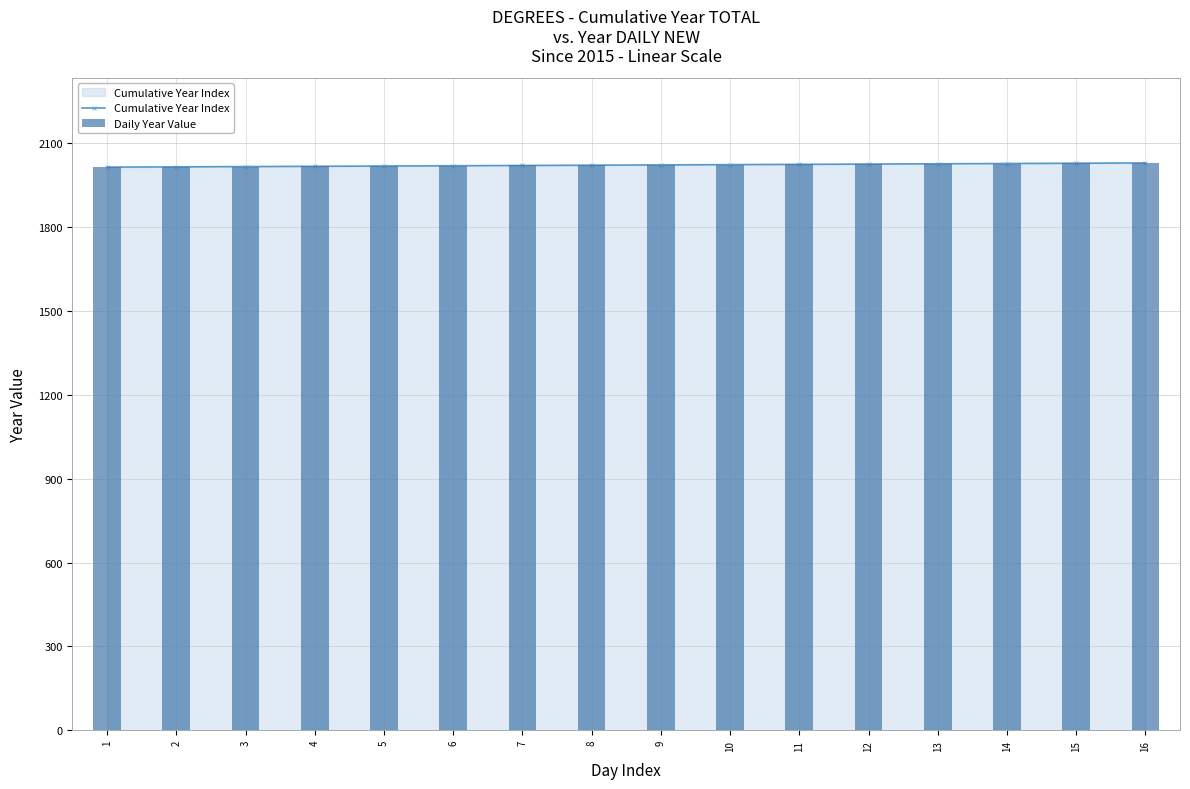

What is the difference between the second highest and minimum values in the Cumulative Year Index series?

14